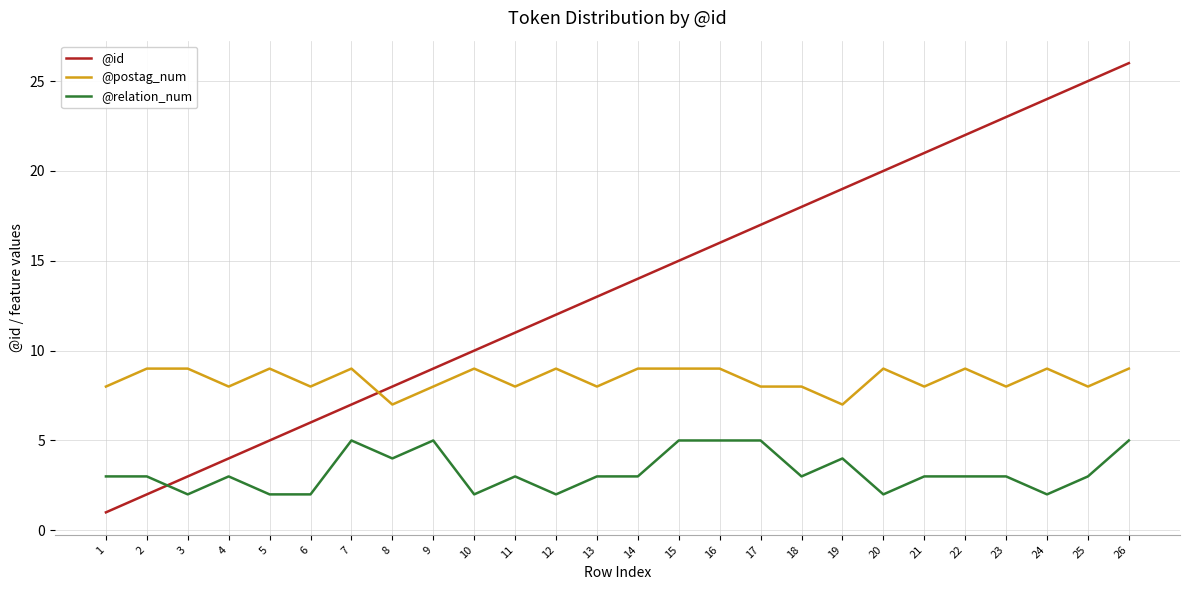

True or false: @relation_num and @id intersect in this chart.

True